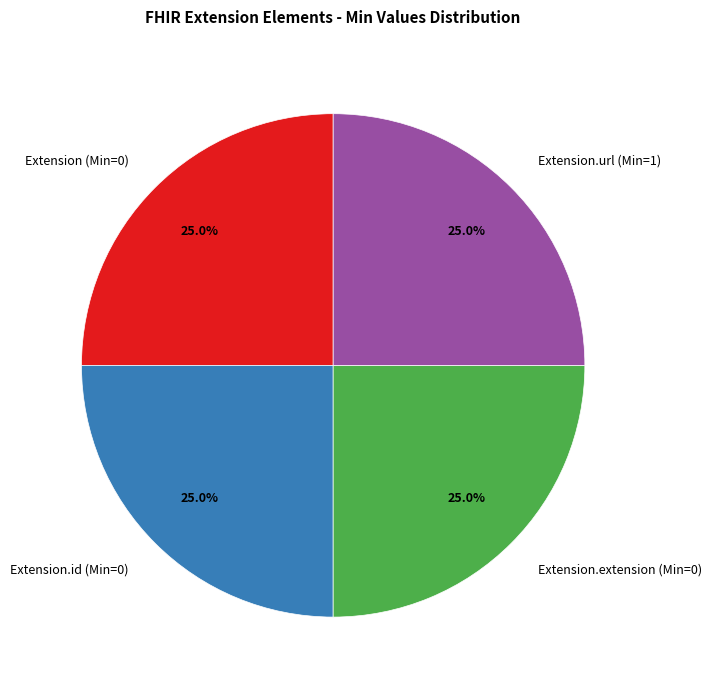

How much of the chart is everything except Extension.extension (Min=0)?

75.0%